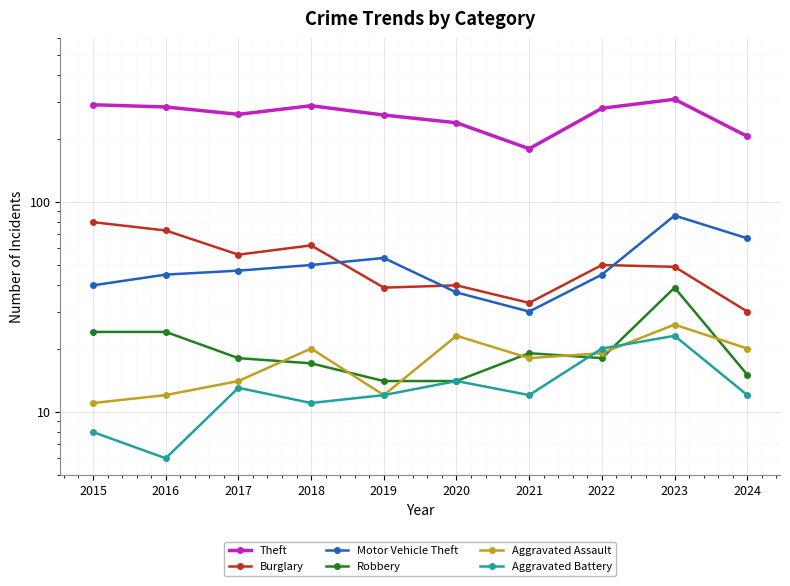

What is the sum of all Aggravated Assault values?

175